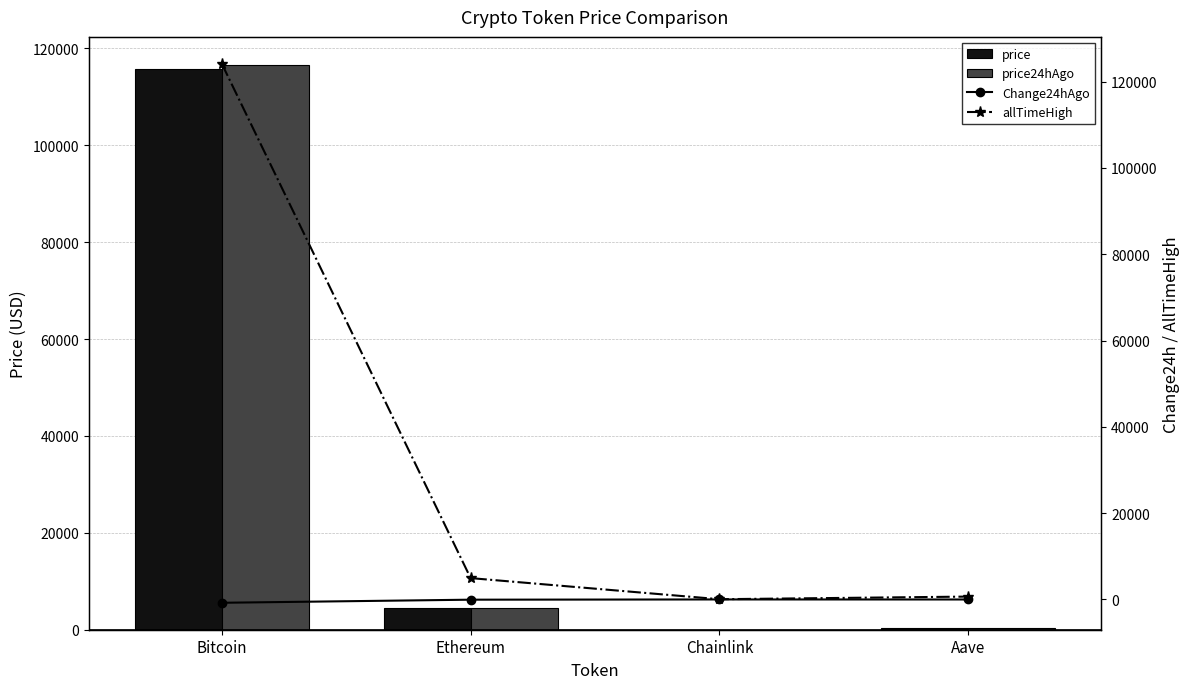

Read the allTimeHigh value at Ethereum.

4946.1